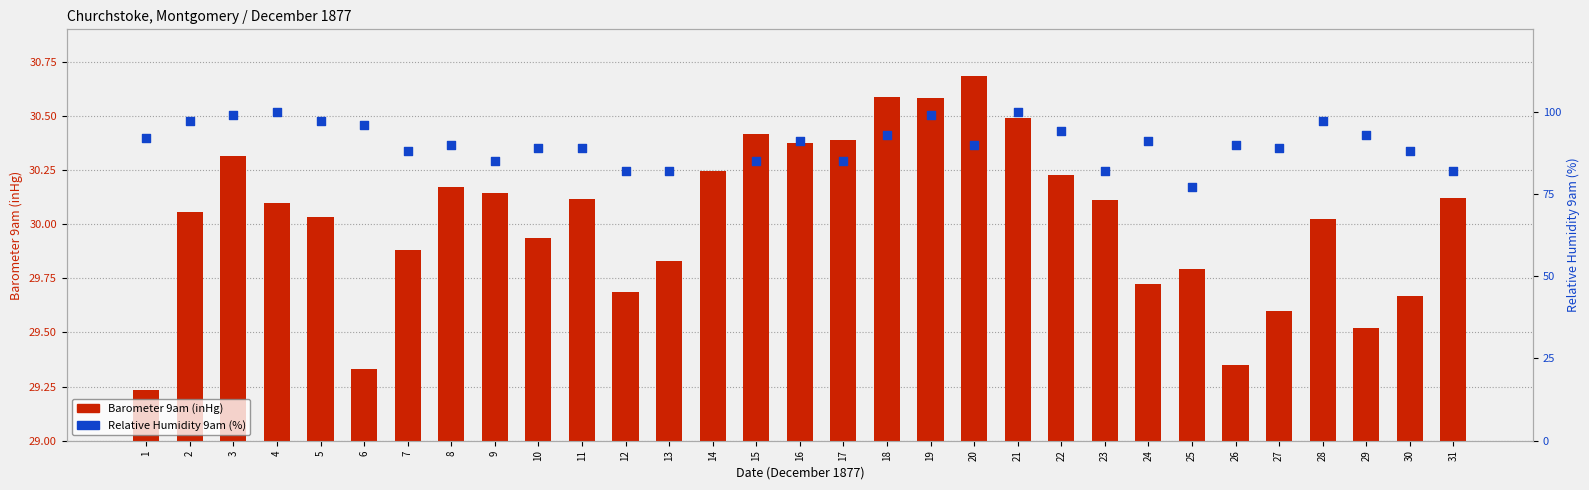

Which series has the largest Y range (max minus min)?

Relative Humidity 9am (%)